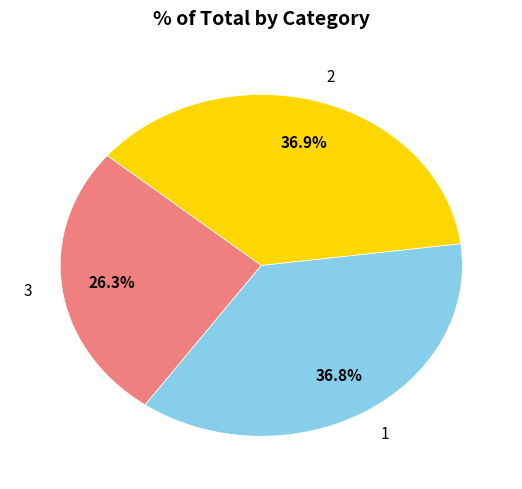

Is there any slice that represents more than half of the pie?

No